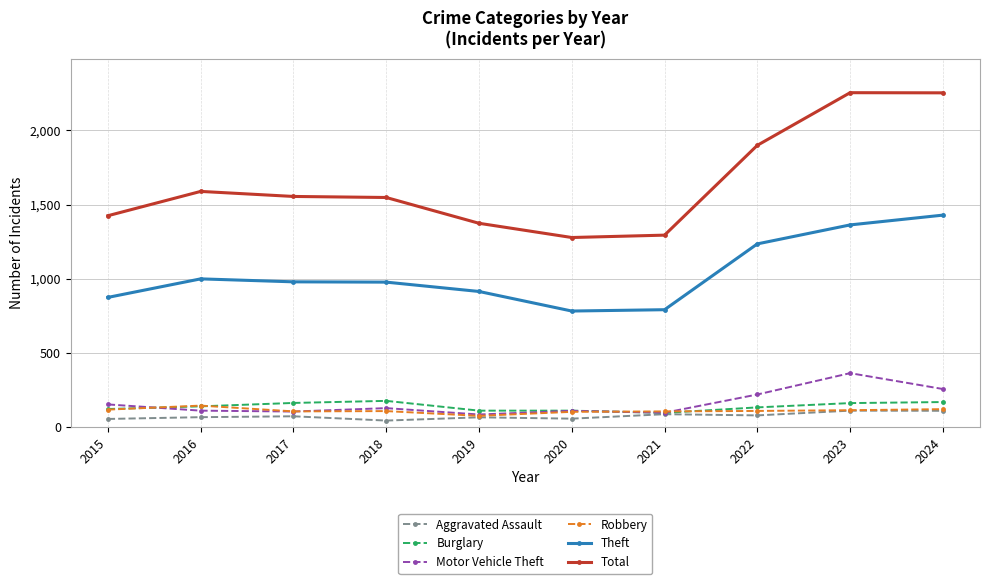

What is the value of the Aggravated Assault point at the 8th from the left?

78